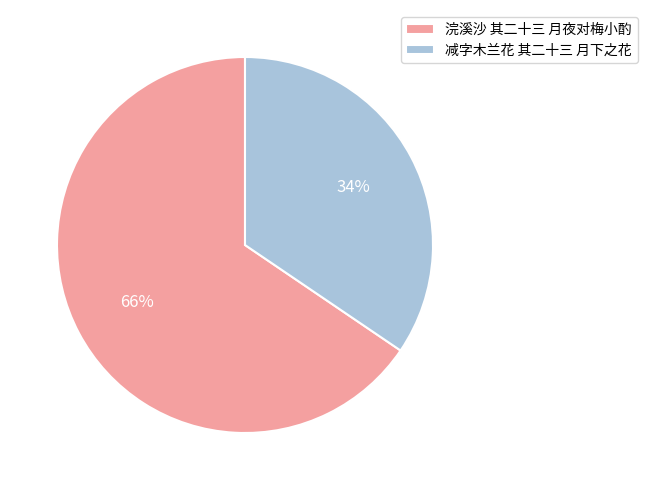

The 减字木兰花 其二十三 月下之花 slice represents 34% of the pie. True or false?

True